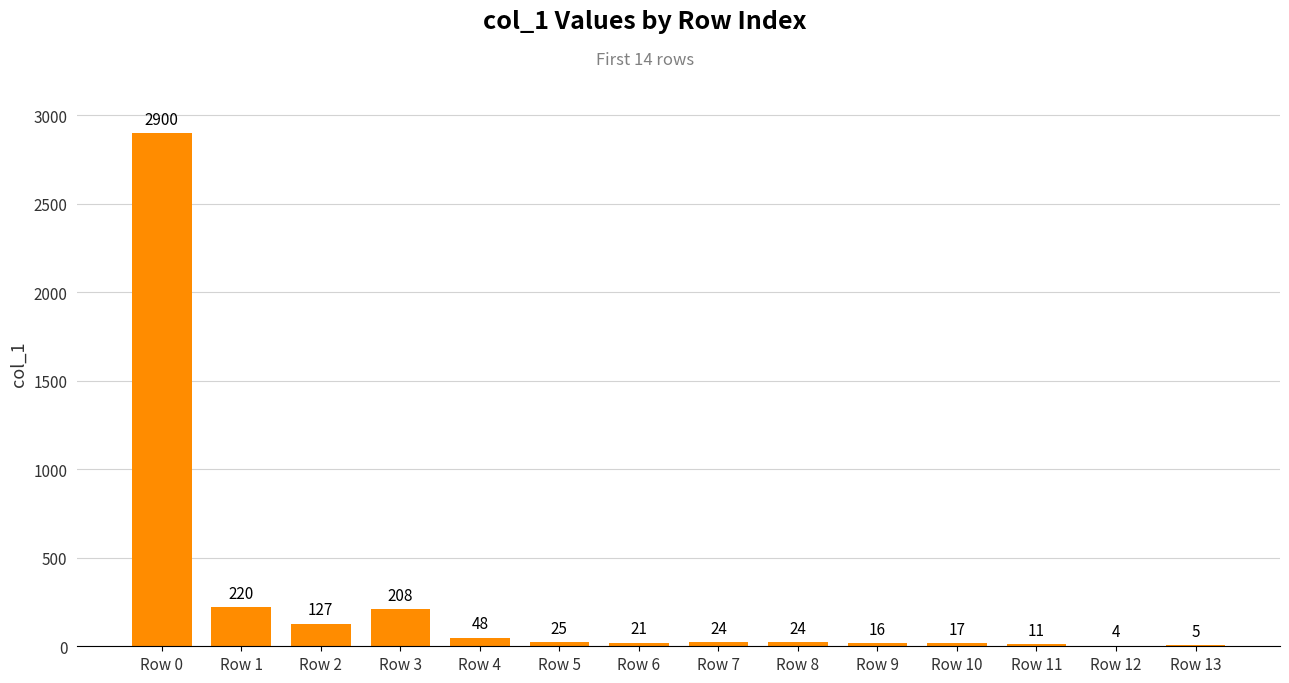

What is the change in value from Row 8 to Row 9?

-8